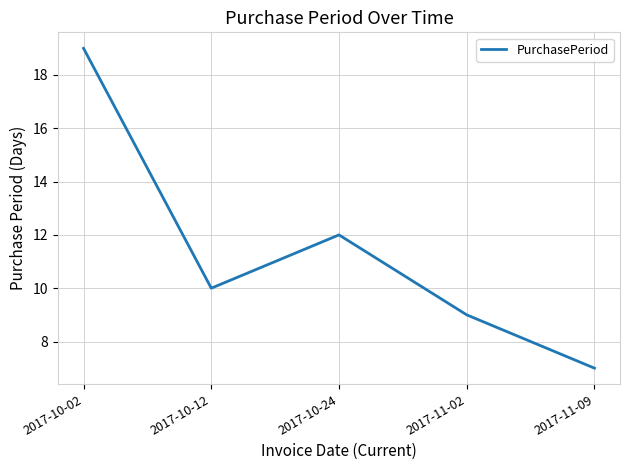

List the labels in order of value, largest first.

2017-10-02, 2017-10-24, 2017-10-12, 2017-11-02, 2017-11-09